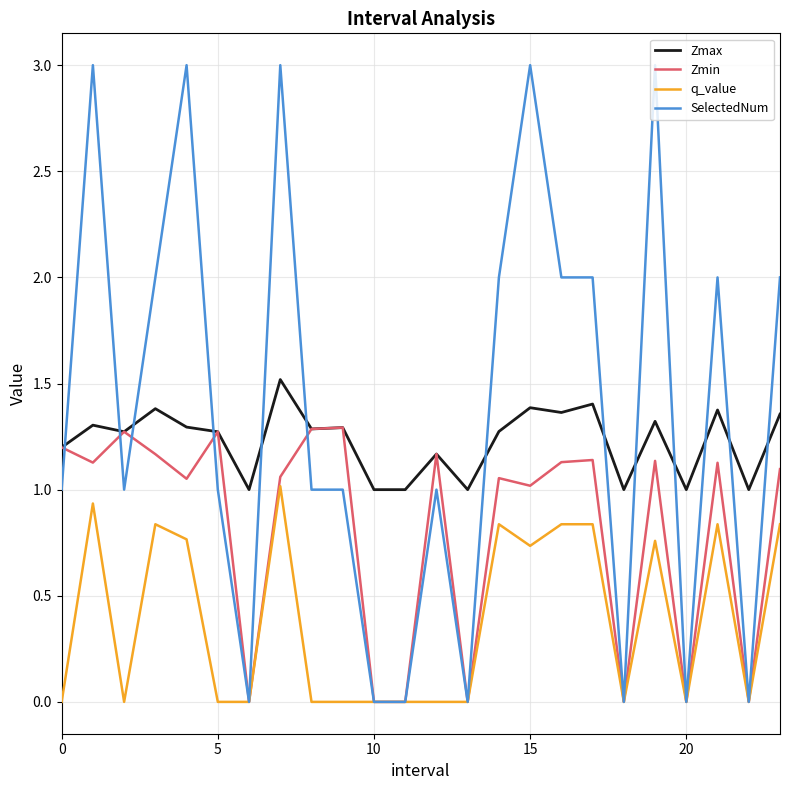

True or false: Zmax and q_value intersect in this chart.

False